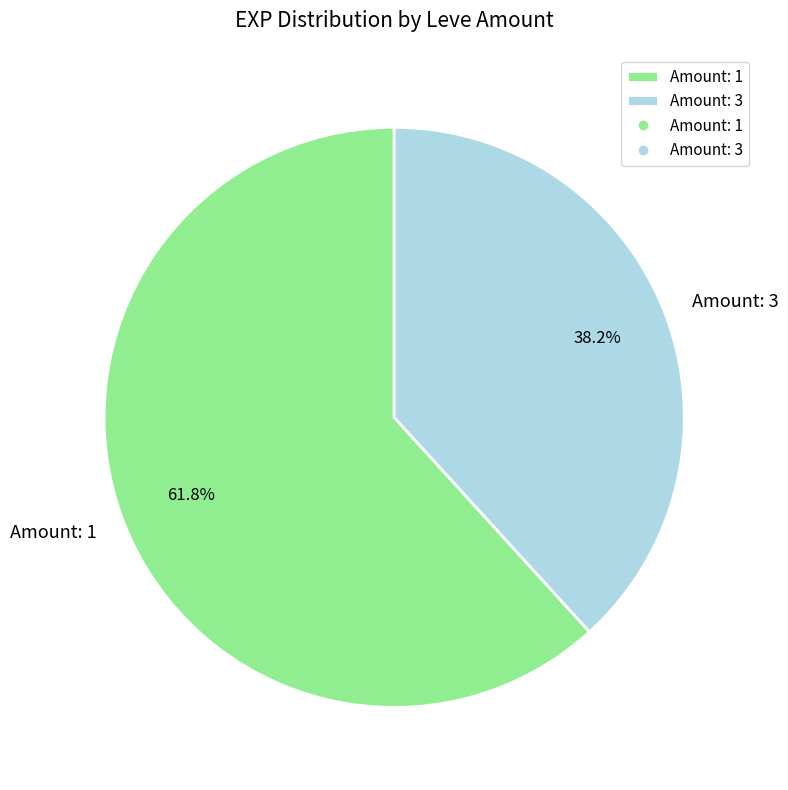

Is there any slice that represents more than half of the pie?

Yes